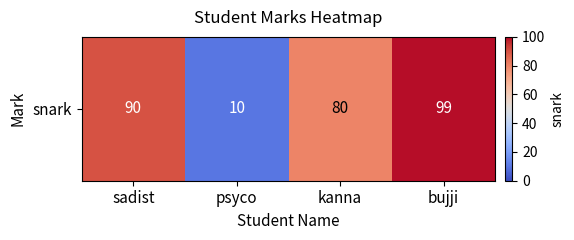

The value at kanna is 44. True or false?

False